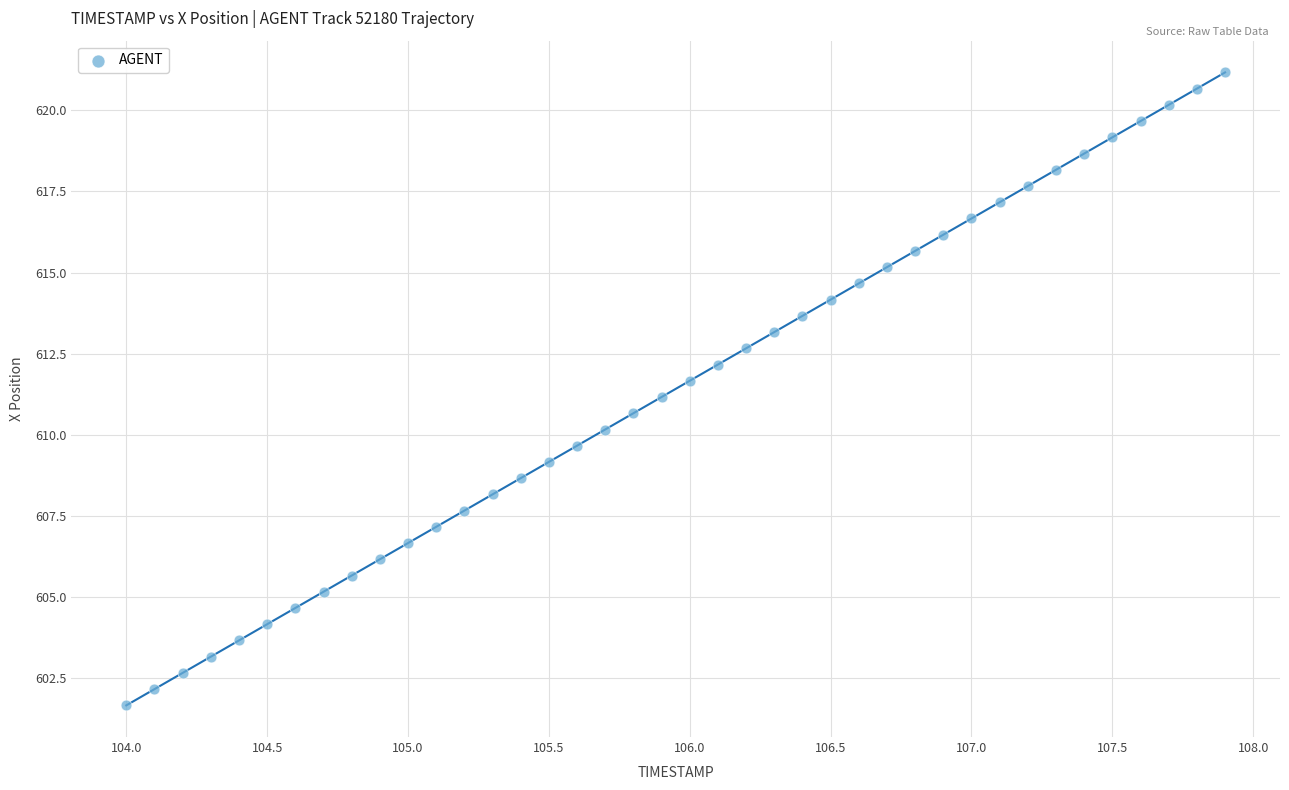

What is the range of X values (max minus min)?

3.9